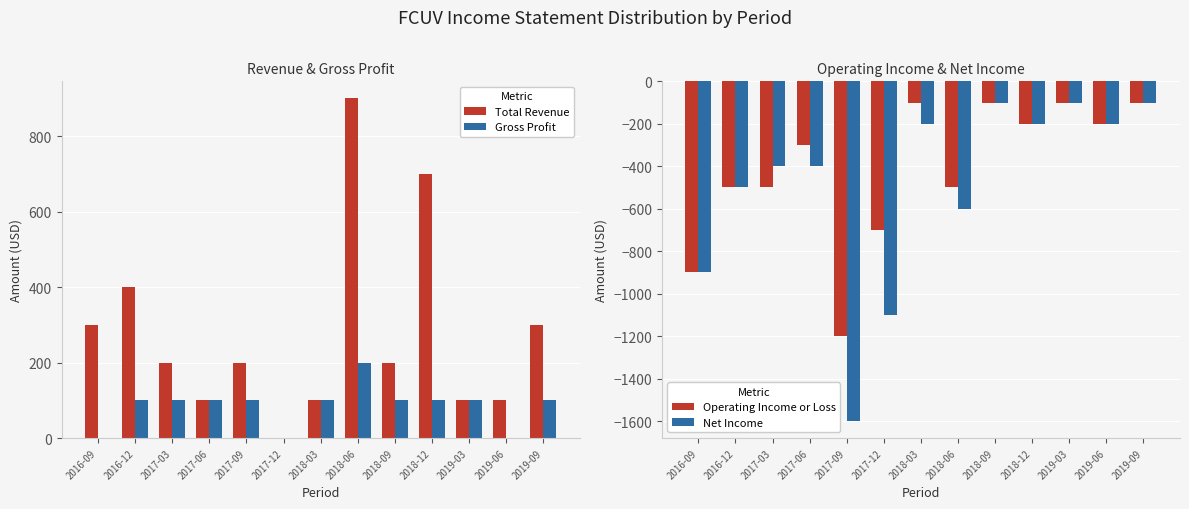

Where is Total Revenue nearest to the value 450?

2016-12